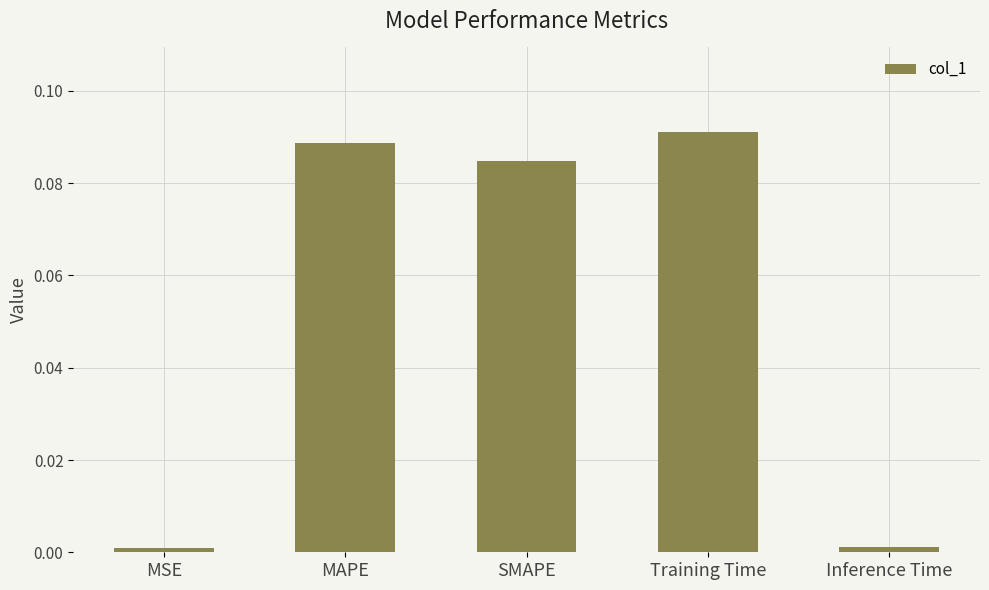

What is the change in value from MSE to SMAPE?

+0.1